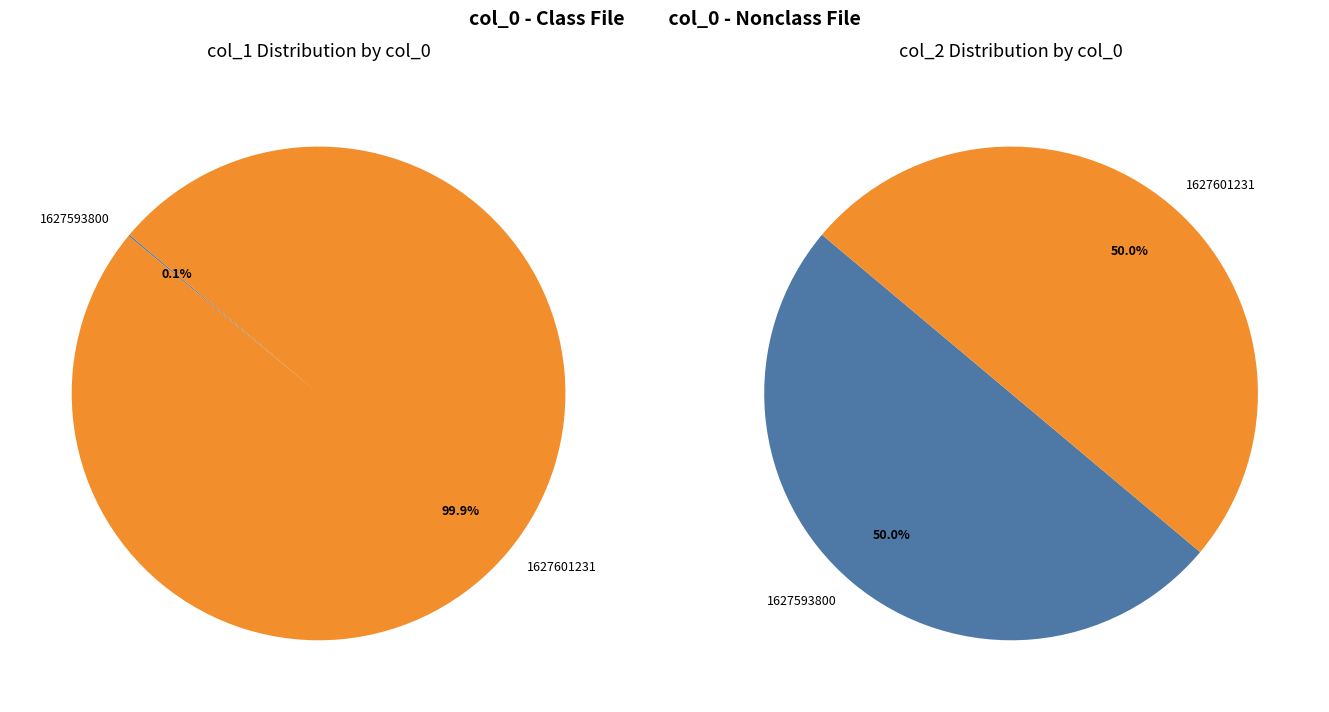

Rank the categories by value from highest to lowest.

1627601231, 1627593800